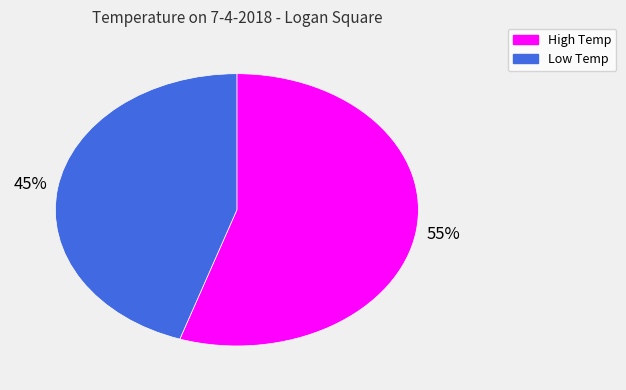

Approximately how many times larger is the value at High Temp compared to Low Temp?

1.2